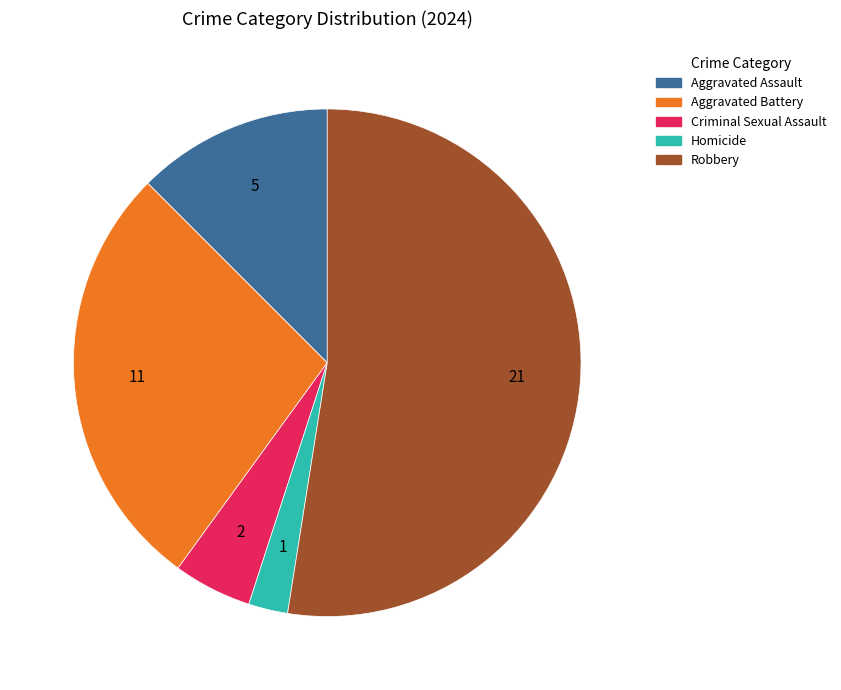

Which category accounts for the majority?

Robbery